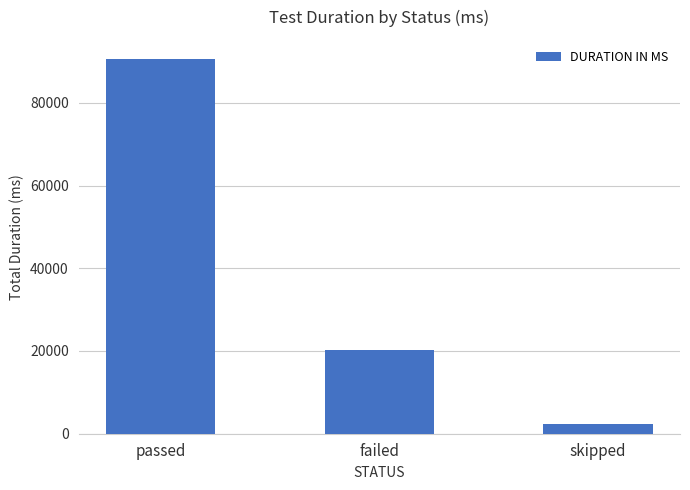

The chart shows a value of 2366 at skipped. True or false?

True